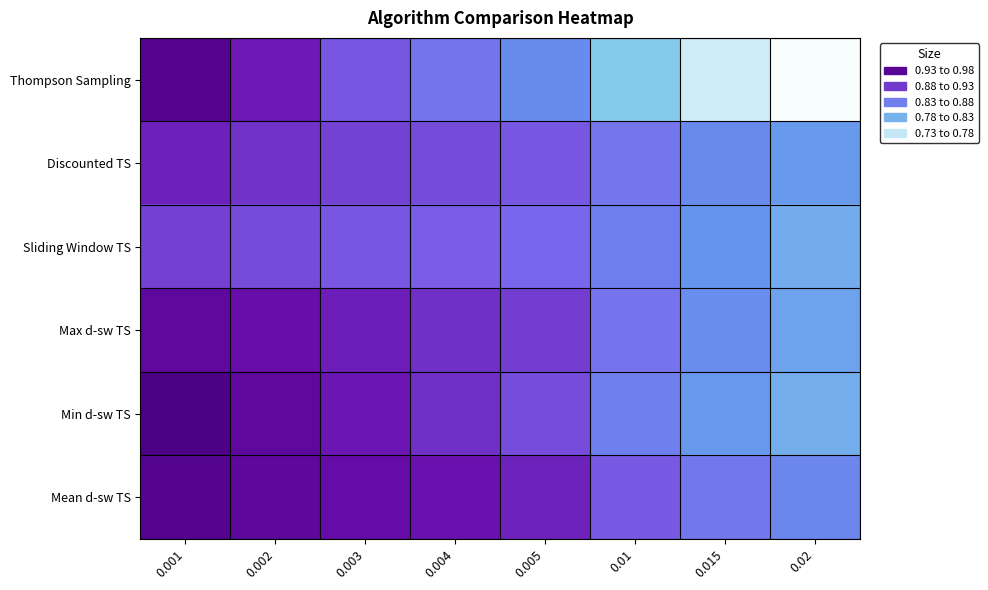

Which series has the largest range (max minus min)?

Thompson Sampling